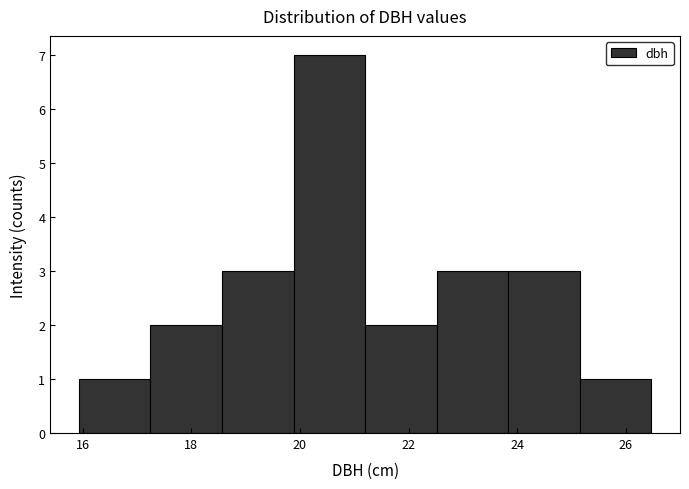

Reading left to right, transcribe this chart: for each bar, give the range it covers on the x-axis and its height. Neither the bar edges nor the heights are printed on the chart, so give them approximately, as read against the axes.

16.0 to 17.2: 1
17.2 to 18.6: 2
18.6 to 19.8: 3
19.8 to 21.2: 7
21.2 to 22.6: 2
22.6 to 23.8: 3
23.8 to 25.2: 3
25.2 to 26.4: 1